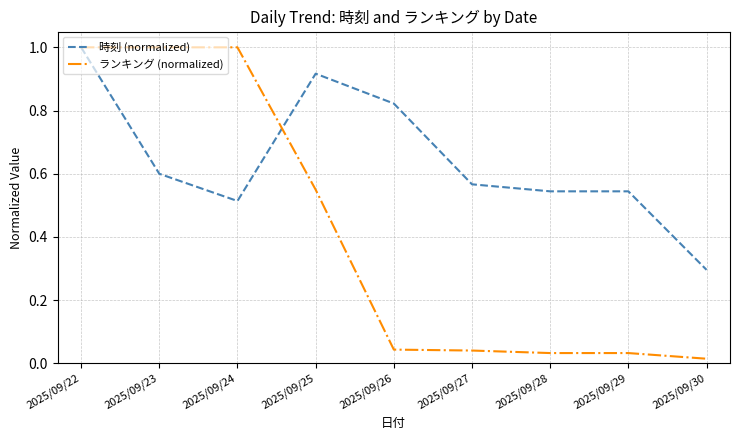

What is the sum of all 時刻 (normalized) values?

5.8